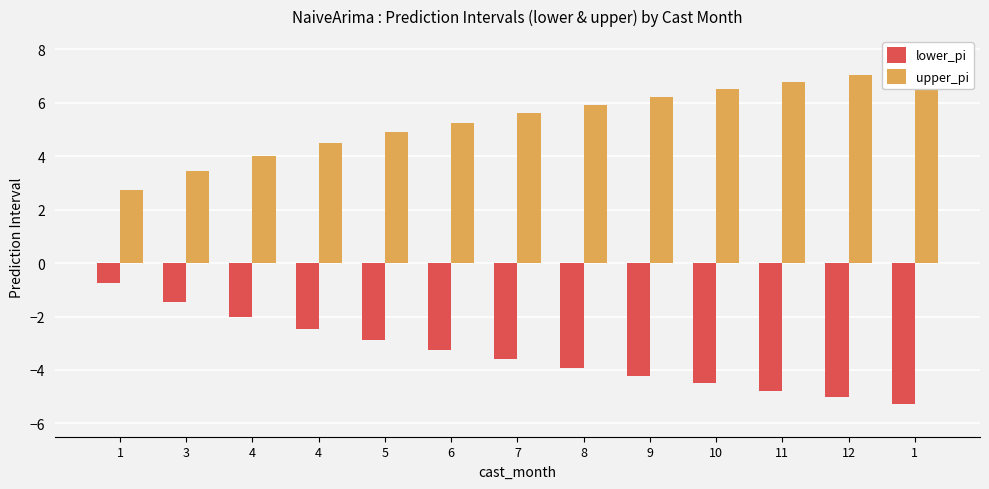

At how many categories does at least one series exceed -3?

13